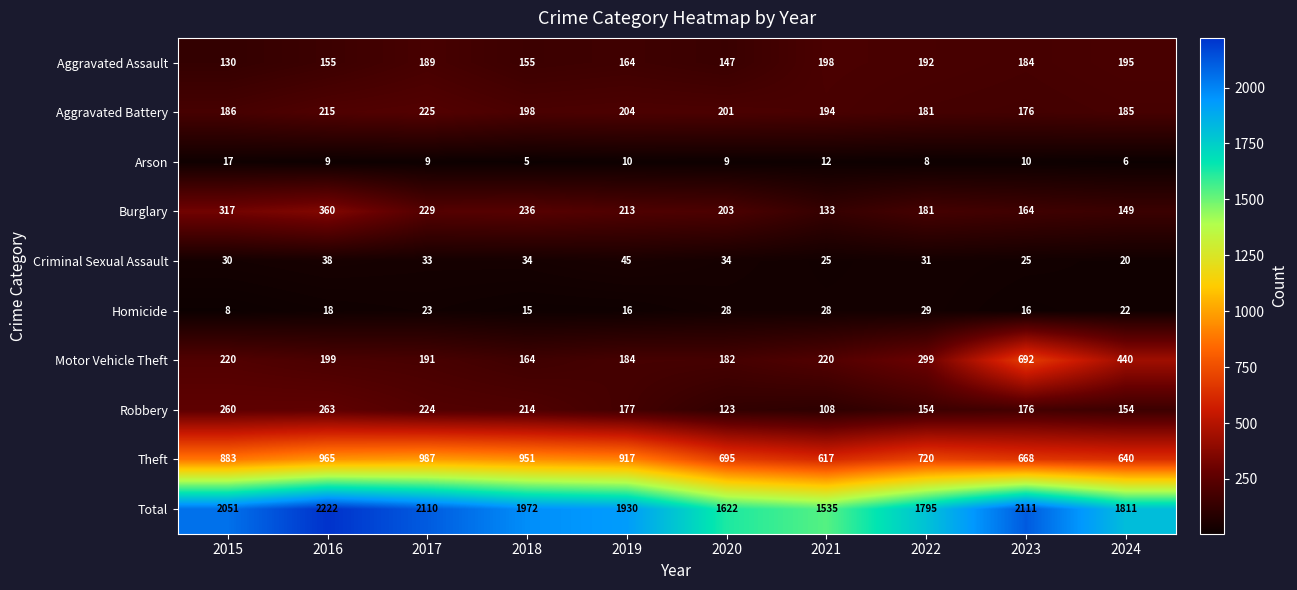

Count the number of data series in this chart.

10